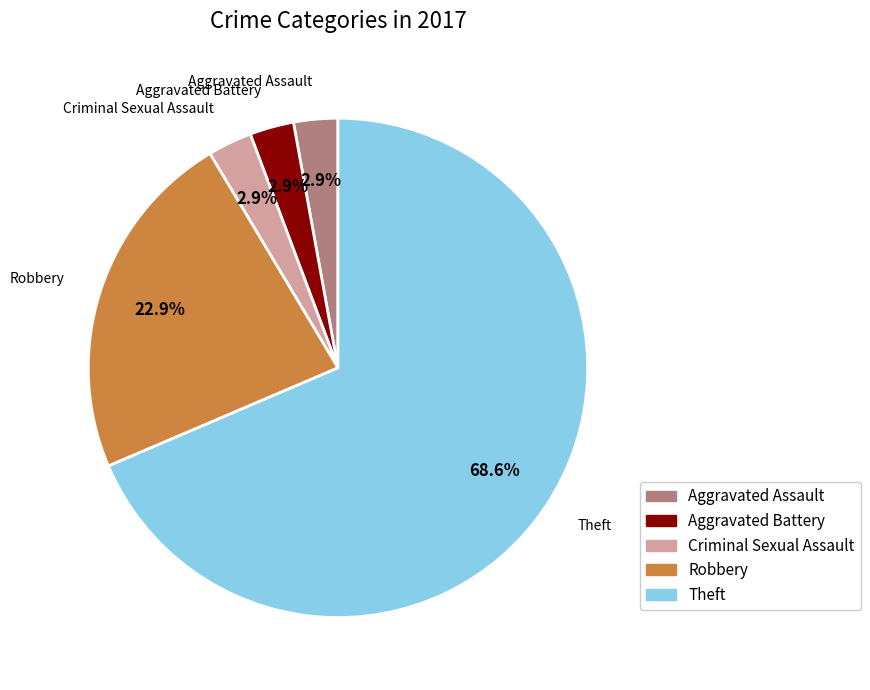

Which slice is the largest?

Theft